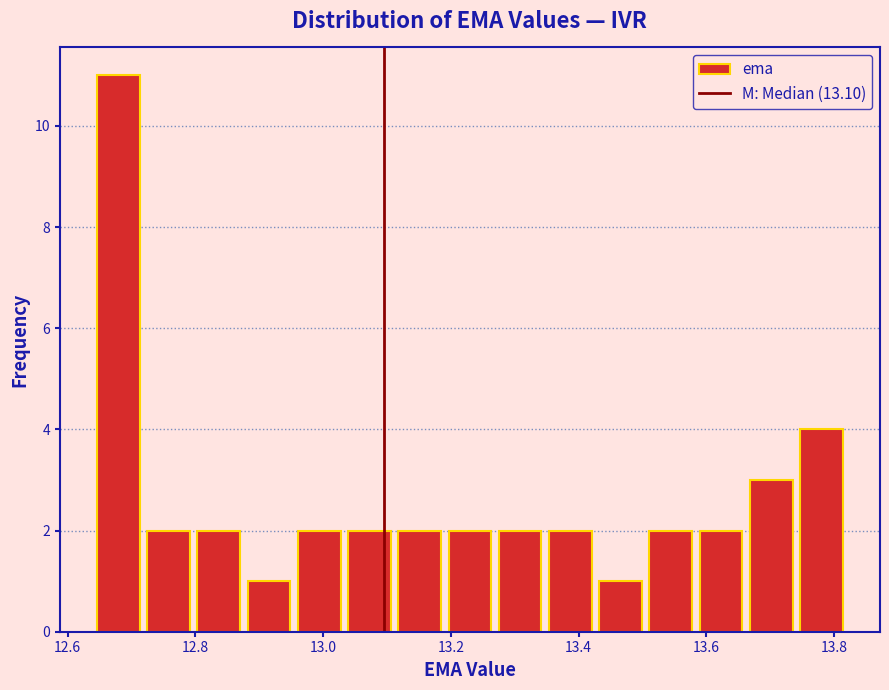

Around what value on the x-axis is the tallest bar? Give the approximate position of its centre, as read against the axis.

12.68